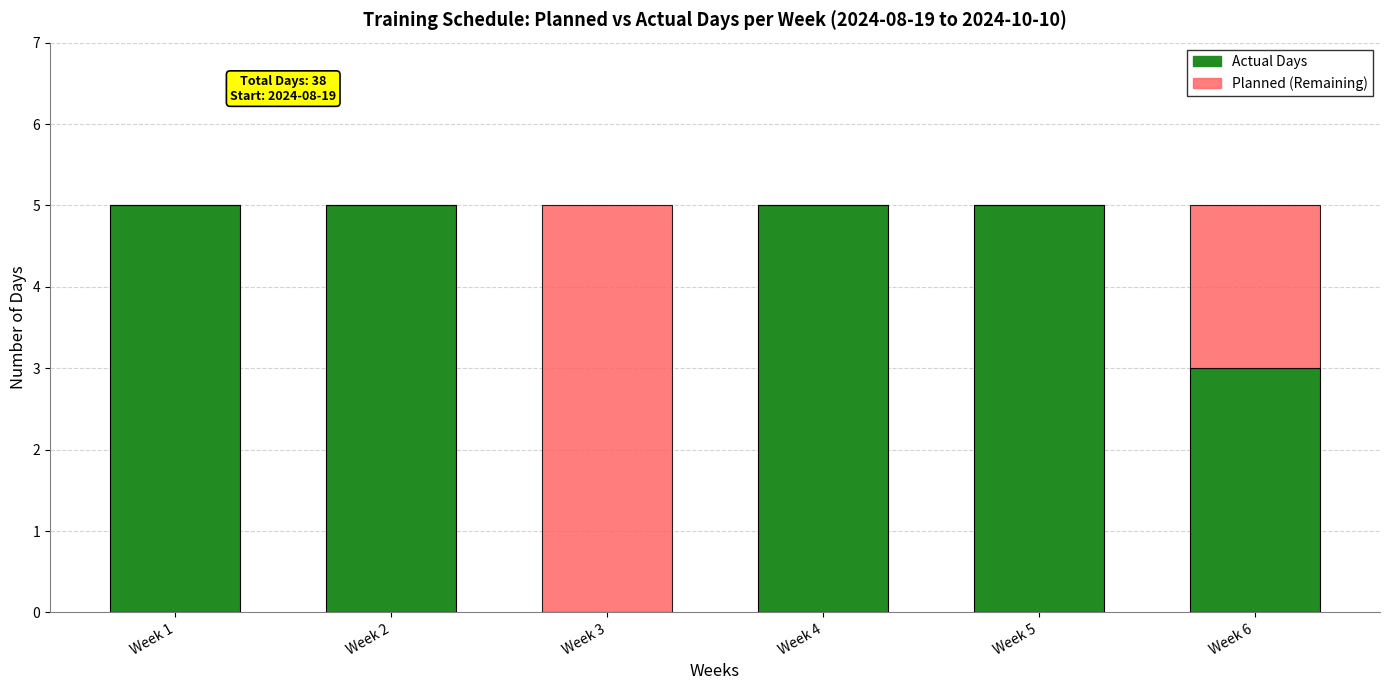

The value of Actual Days at Week 5 is 8. True or false?

False